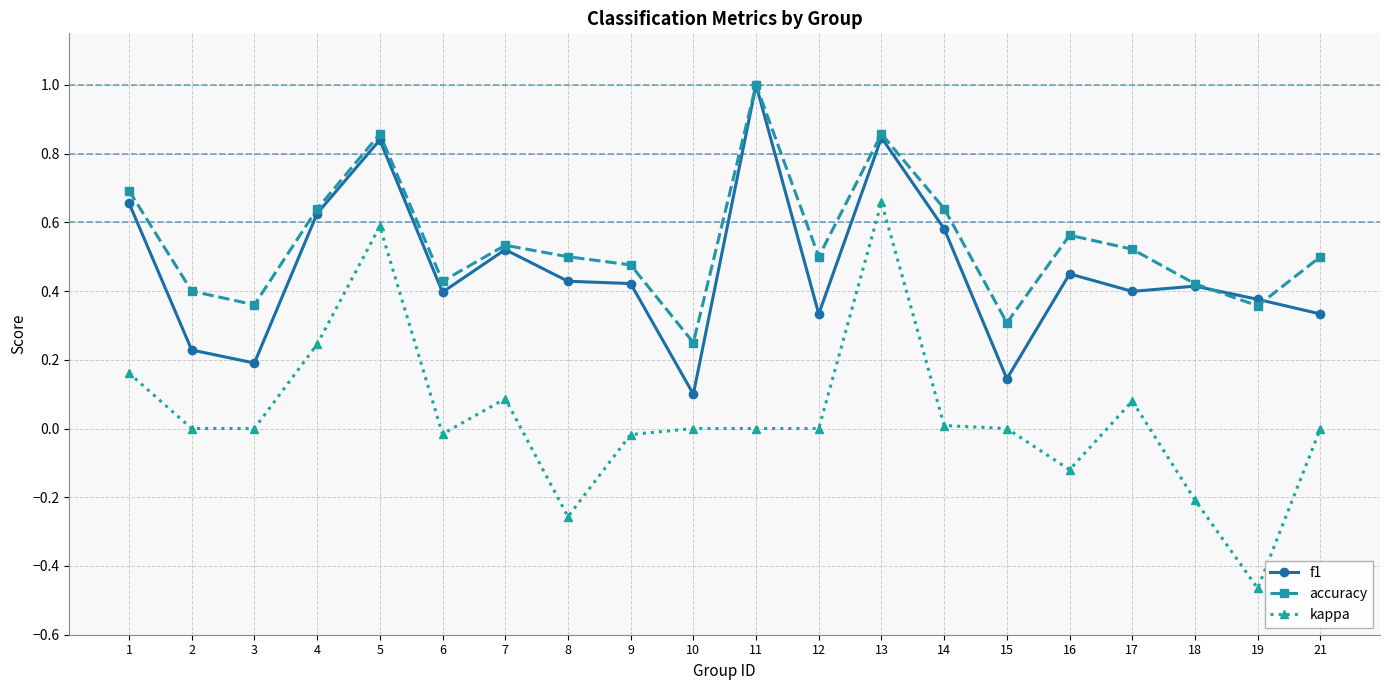

True or false: kappa and f1 intersect in this chart.

False